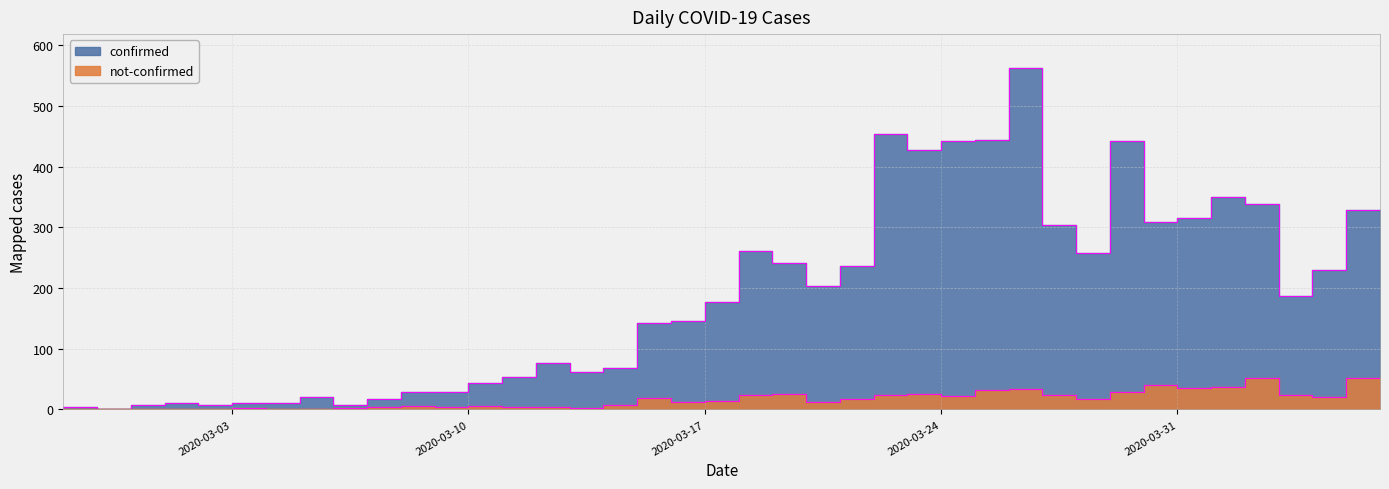

Is the value of not-confirmed at 2020-03-04 greater than the value of confirmed at 2020-03-18?

No